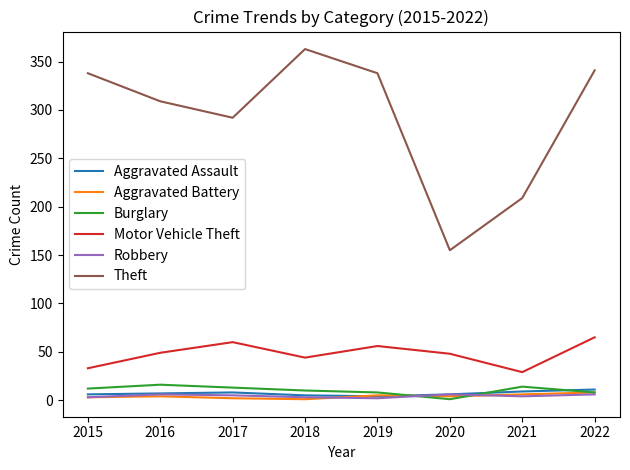

Which series has the largest range (max minus min)?

Theft